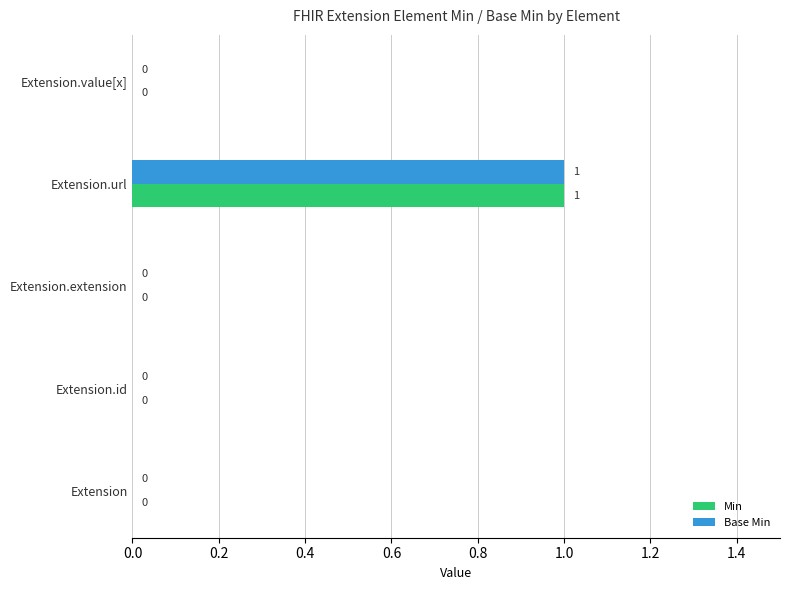

How many Min values are between 0 and 1?

5